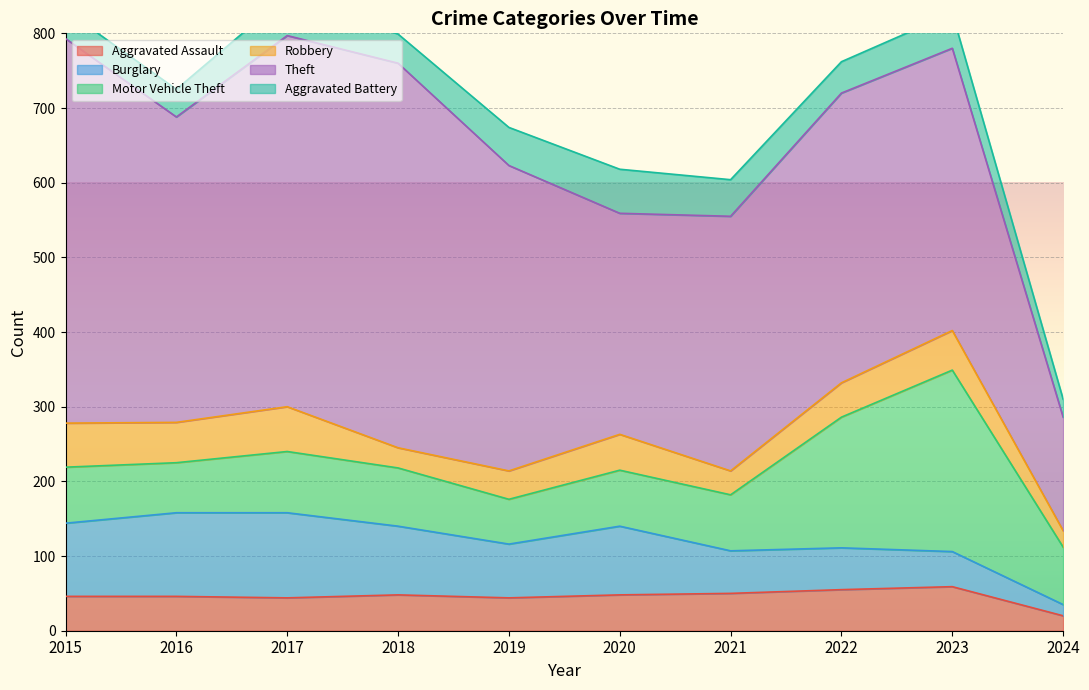

At which category does Burglary reach its first local peak?

2017